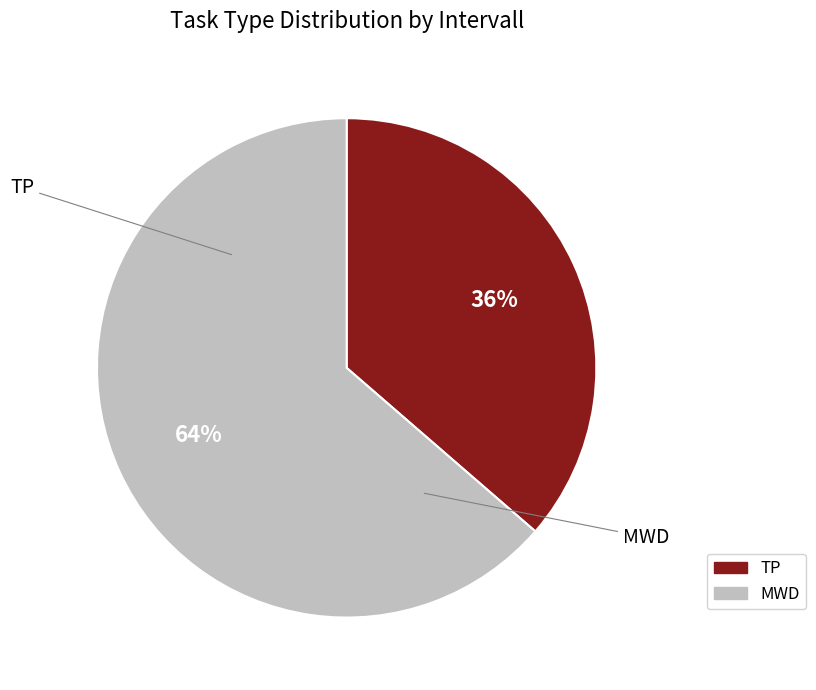

Is the sum of MWD and TP greater than half?

Yes